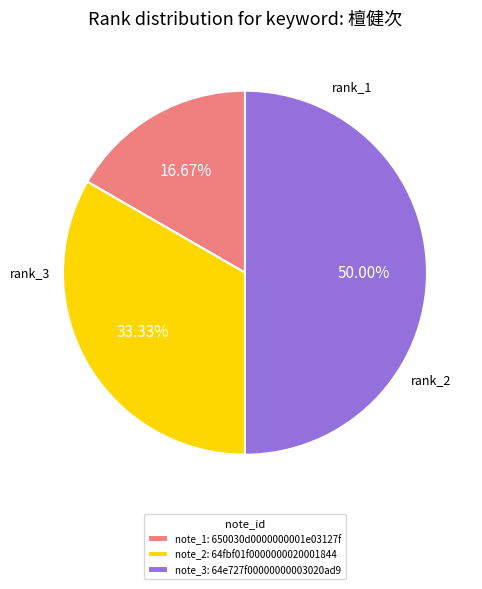

Which has a higher value, note_2: 64fbf01f0000000020001844 or note_1: 650030d0000000001e03127f?

note_2: 64fbf01f0000000020001844